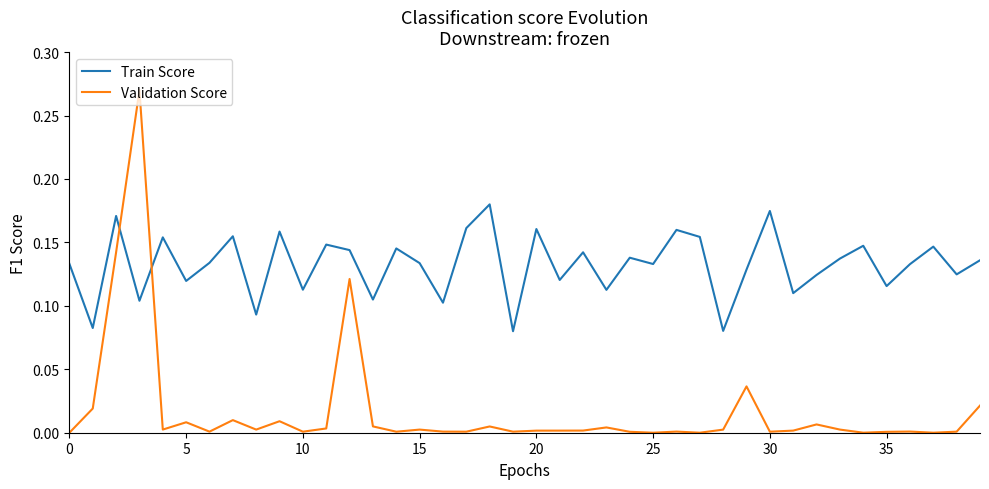

Which series has the widest spread of values?

Validation Score